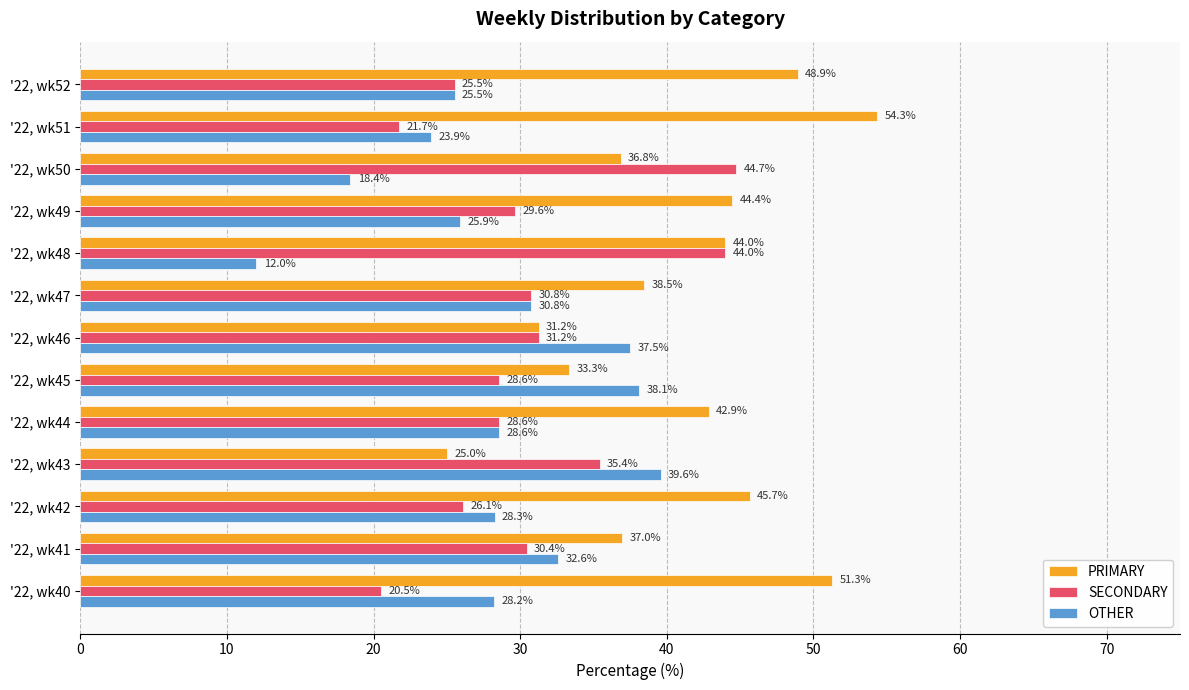

How many values in the SECONDARY series are below 29?

6